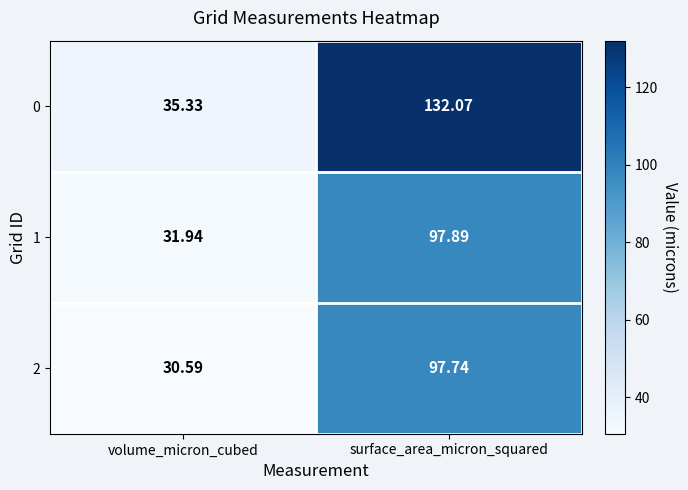

Which category has the highest value across all series?

surface_area_micron_squared